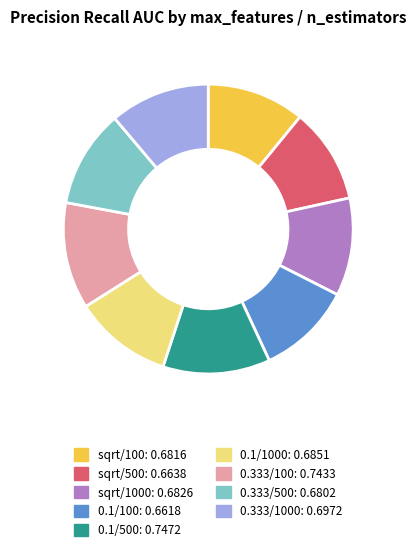

Does any single category account for the majority?

No